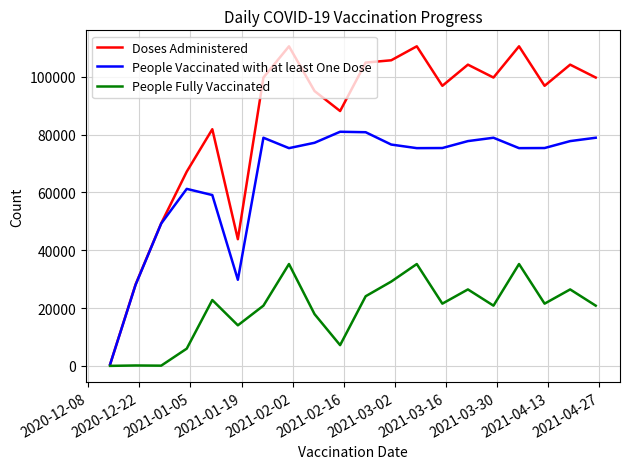

In People Fully Vaccinated, how many points are higher than both neighbors (excluding endpoints)?

7